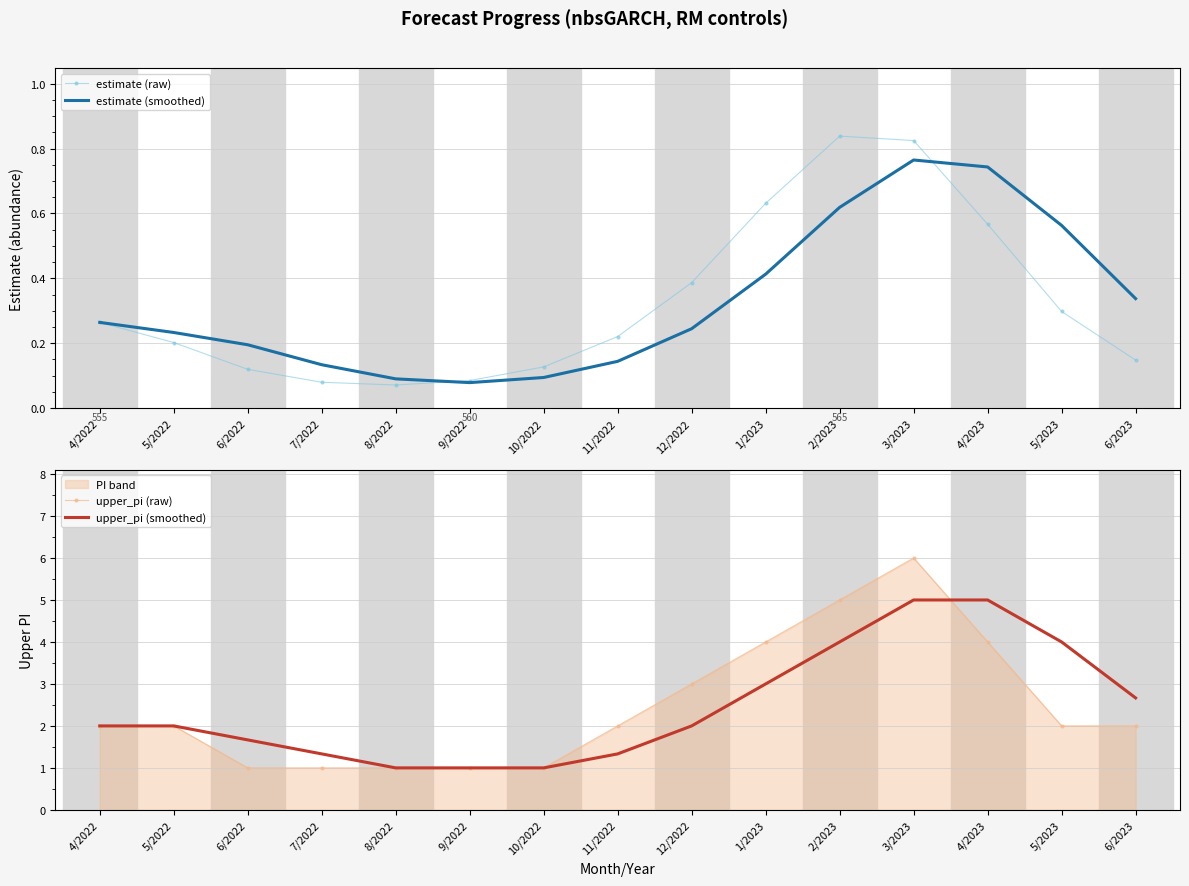

Between 2/2023 and 5/2022, which is larger?

2/2023